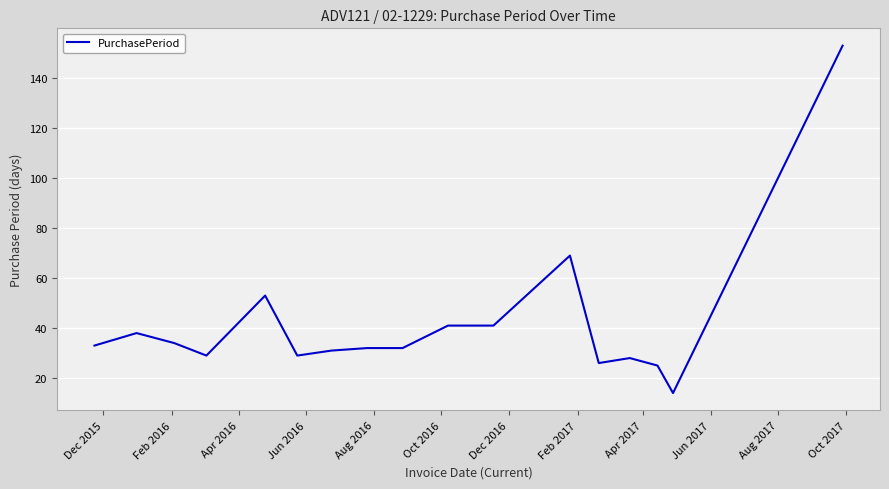

Is this an area chart (filled region under the line)?

No